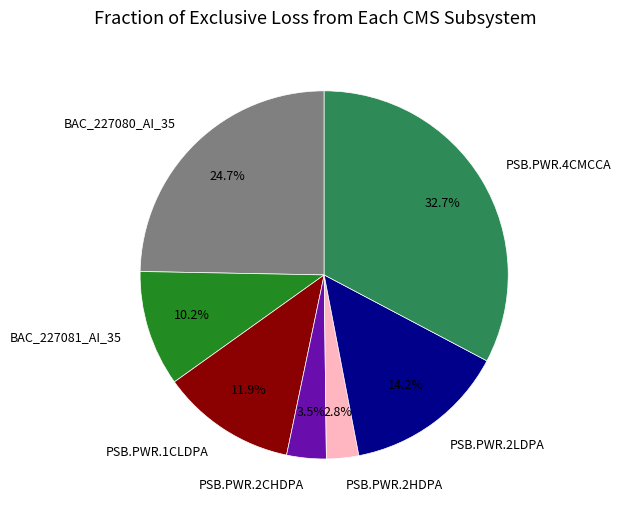

What is the largest slice in the pie chart?

PSB.PWR.4CMCCA